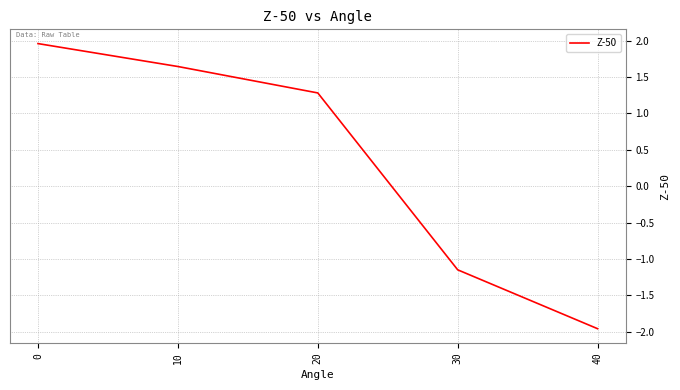

How many negative values are there?

2